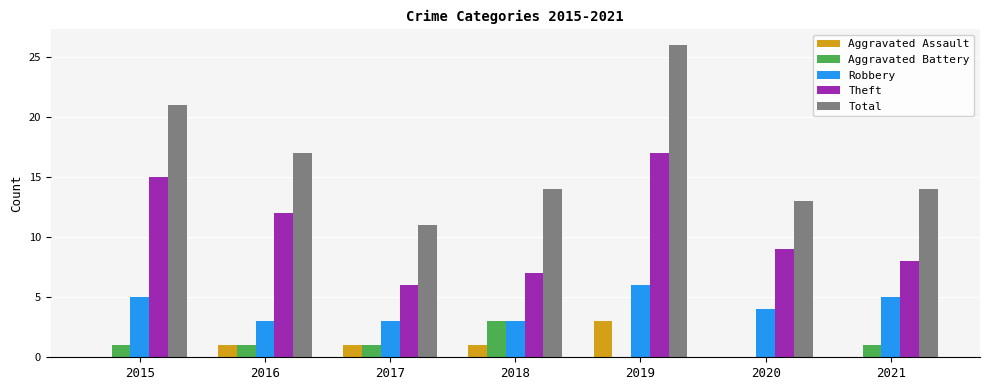

The value of Total at 2021 is 14. True or false?

True